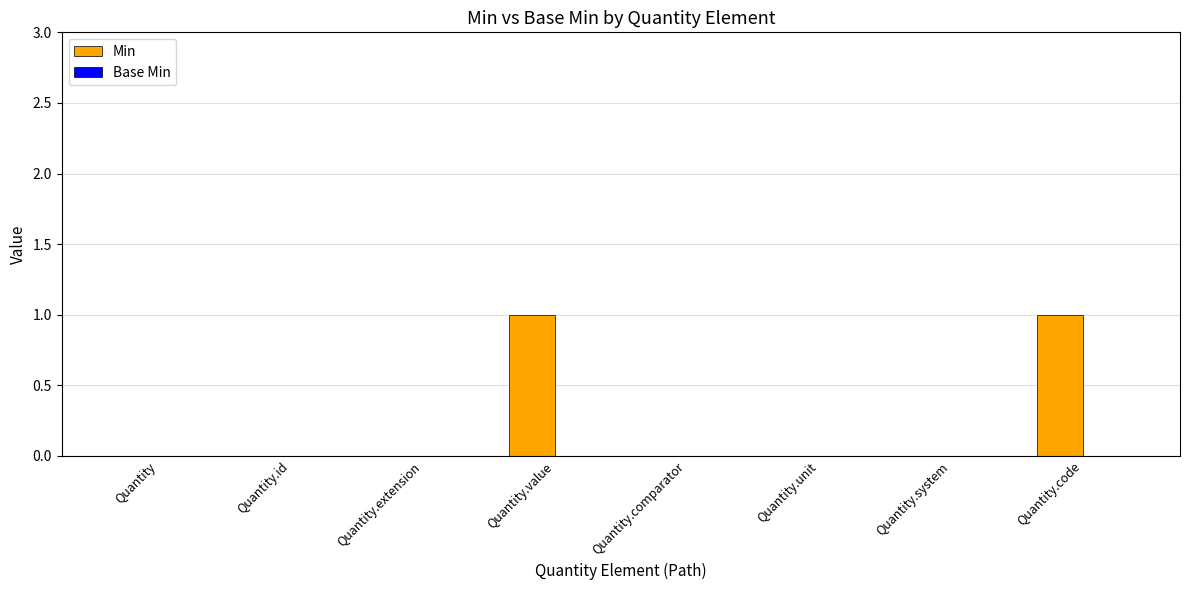

The value at Quantity.unit is 0. True or false?

True